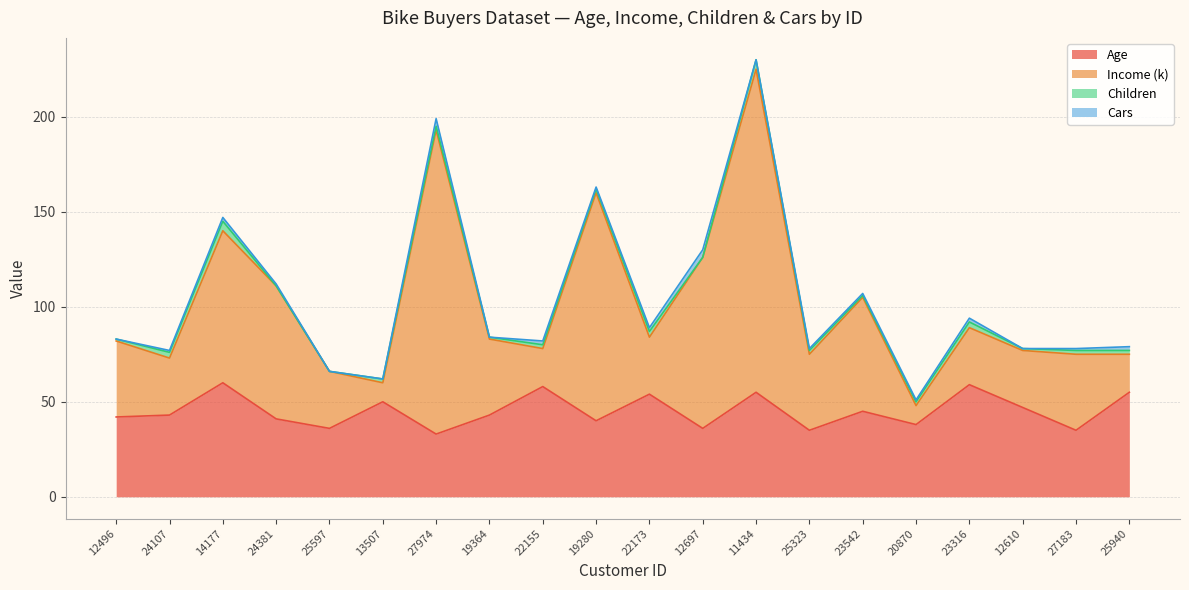

True or false: Age and Income (k) cross at least once.

False